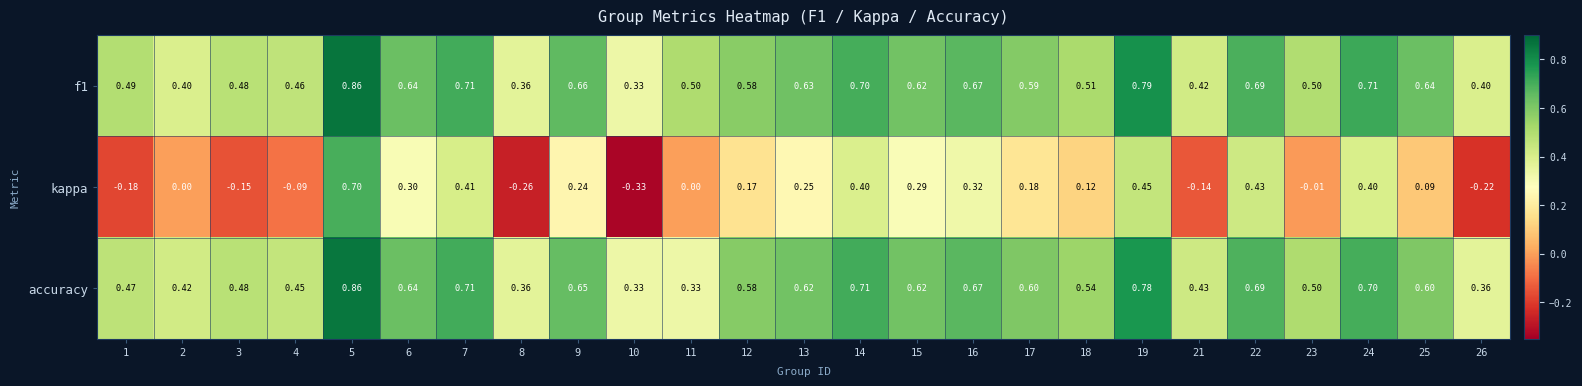

Which series changed the most between 1 and 14?

kappa